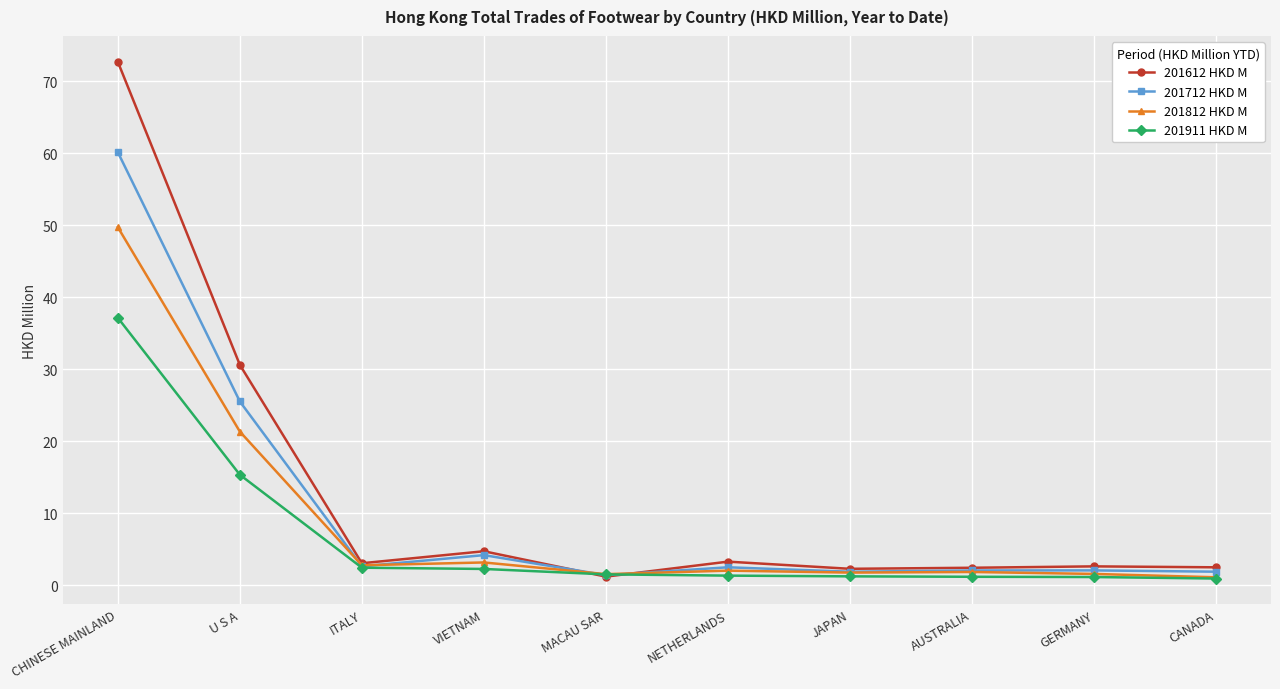

How many series are shown in this chart?

4